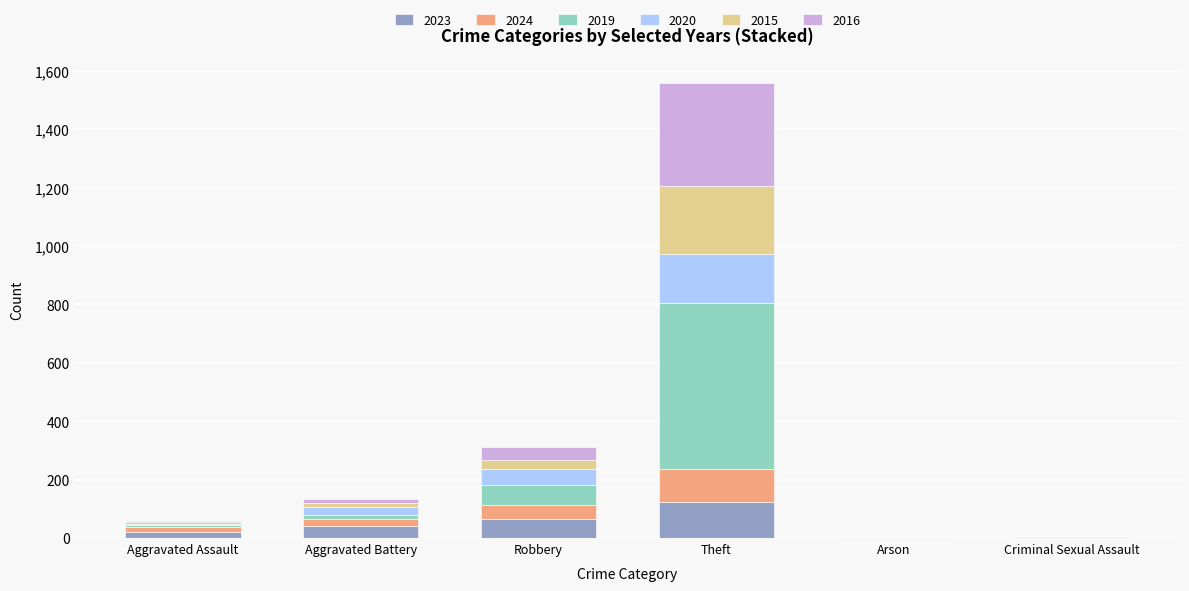

At which category is the sum across all series the highest?

Theft